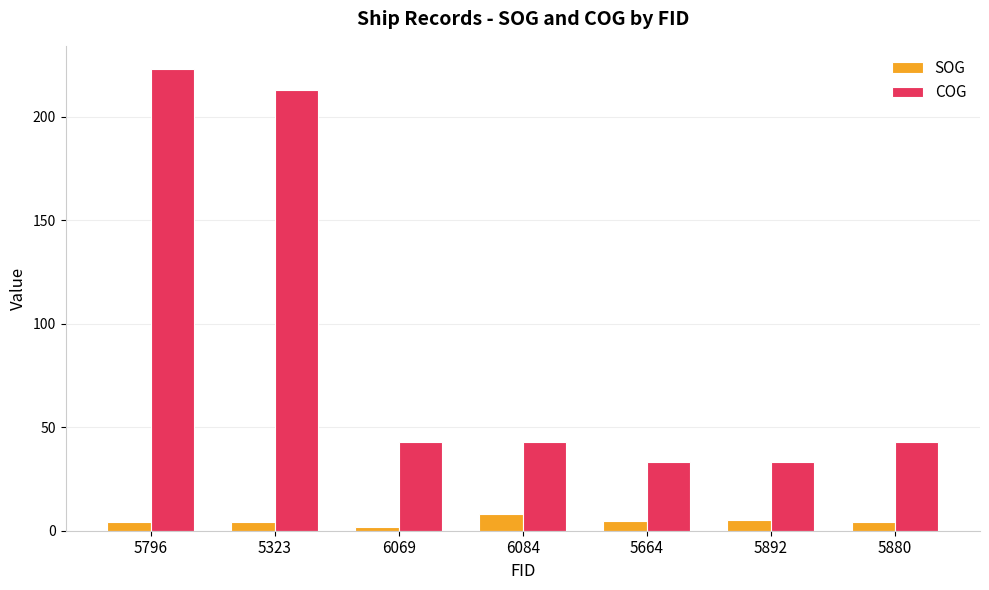

At which label does SOG first exceed 4?

5796